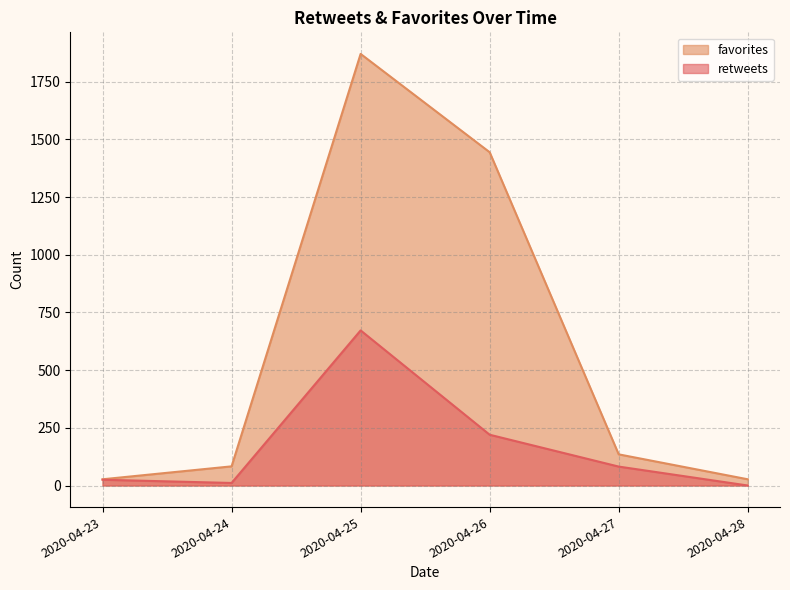

What is the difference between the maximum and second lowest values in the retweets series?

661